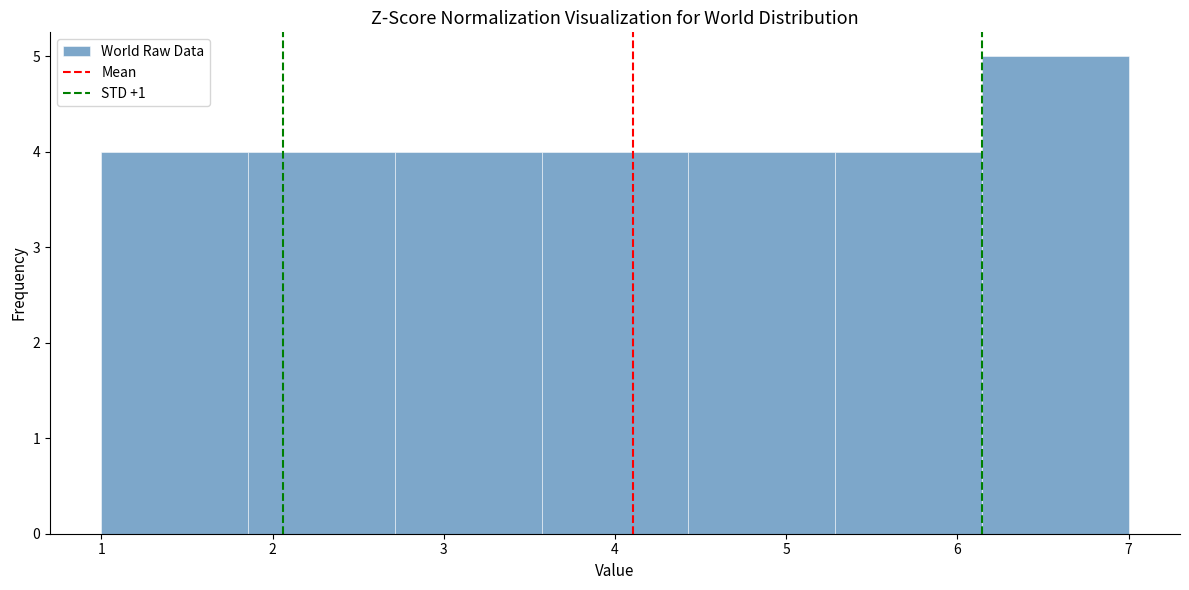

Reading left to right, list every bar in this chart as the range it spans on the x-axis followed by its height. Neither the bar edges nor the heights are printed on the chart, so give them approximately, as read against the axes.

1.0 to 1.9: 4
1.9 to 2.7: 4
2.7 to 3.6: 4
3.6 to 4.4: 4
4.4 to 5.3: 4
5.3 to 6.1: 4
6.1 to 7.0: 5